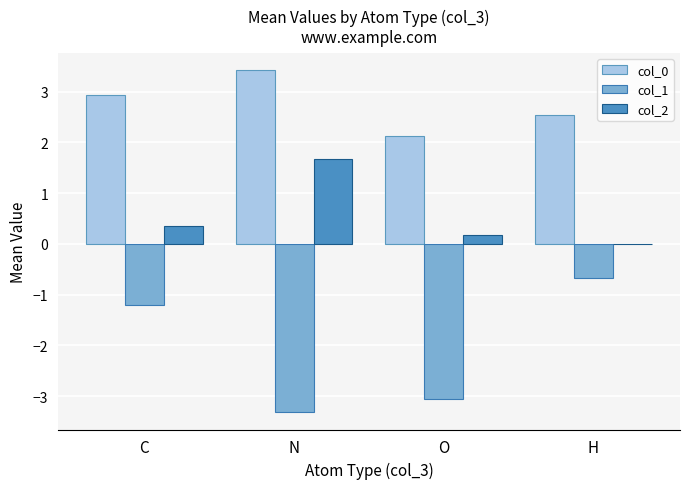

The value of col_2 at O is 0.2. True or false?

True